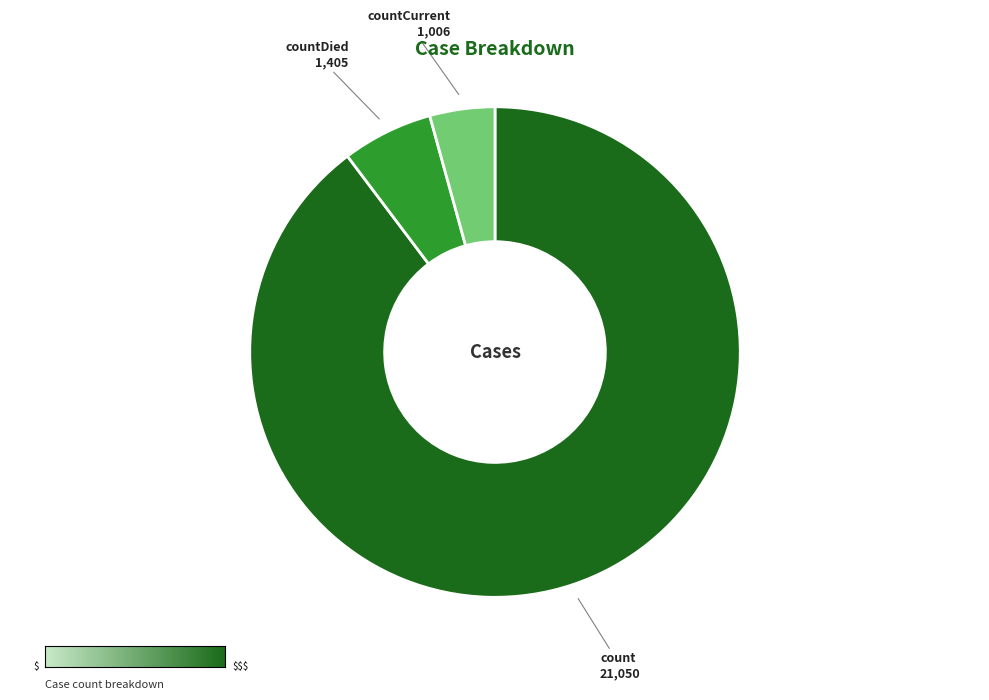

The countDied slice represents 12% of the pie. True or false?

False